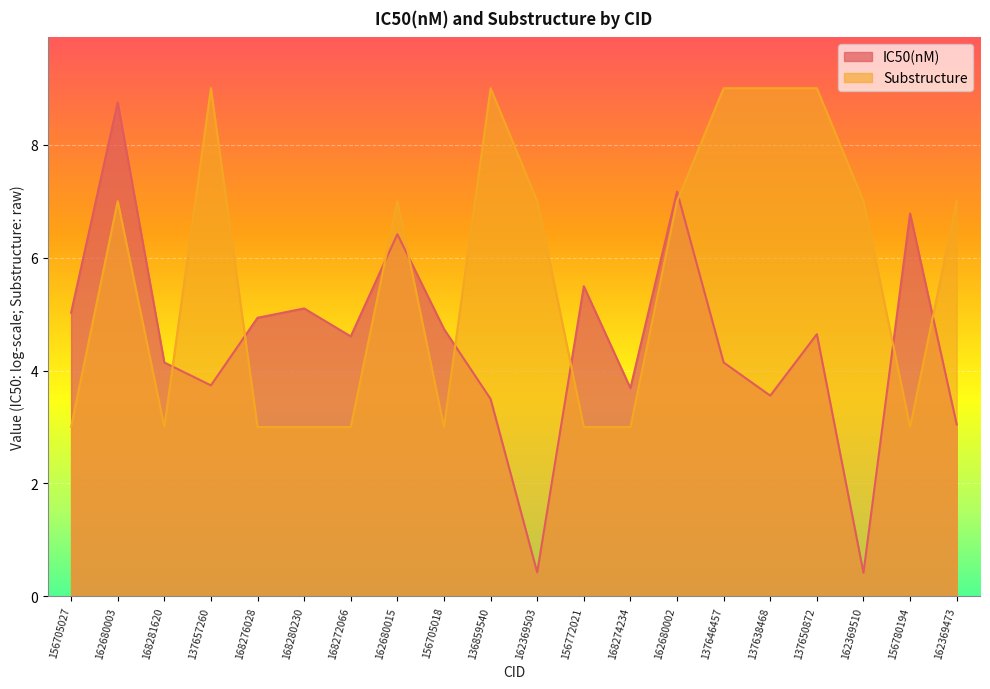

What is the minimum value shown in the chart?

0.4